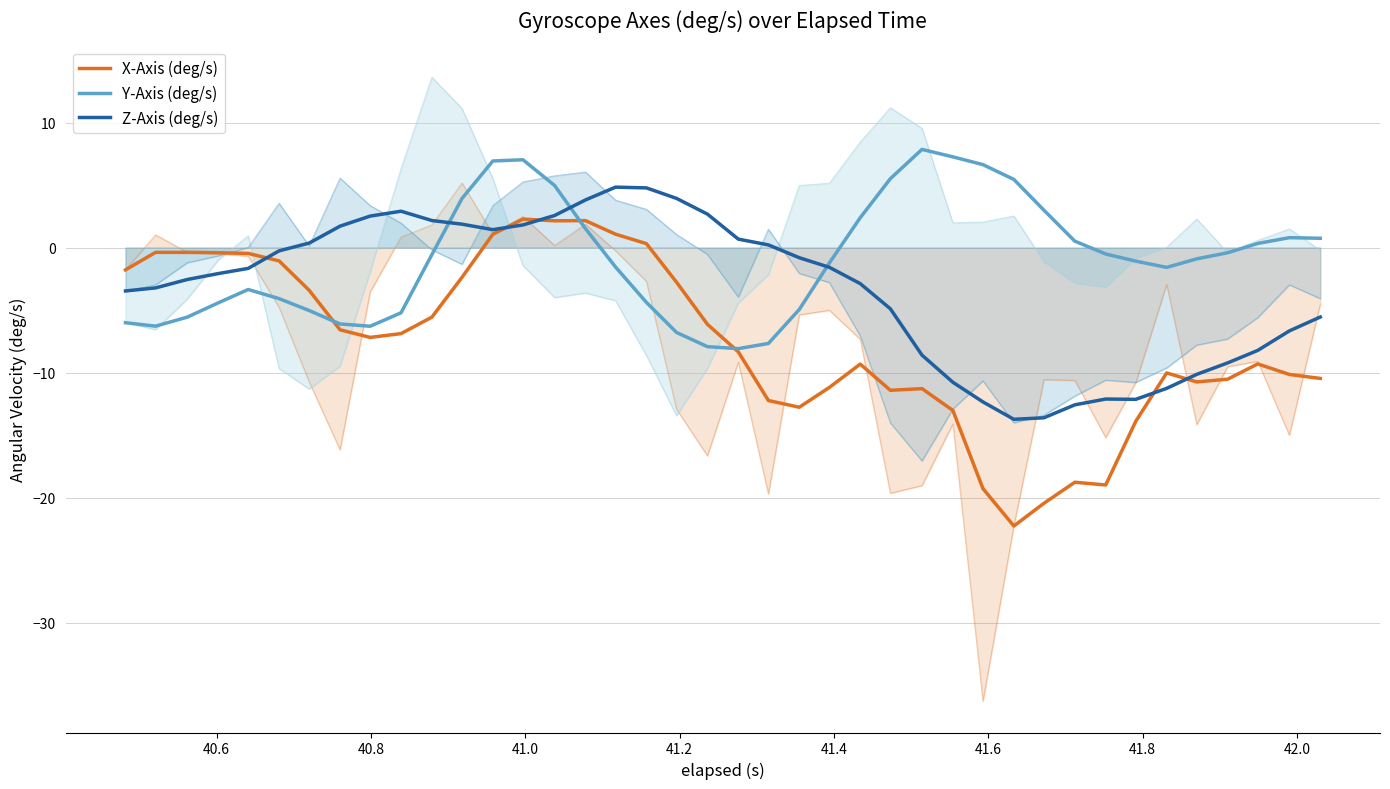

What is the difference between the maximum and minimum values in the X-Axis (deg/s) series?

24.5